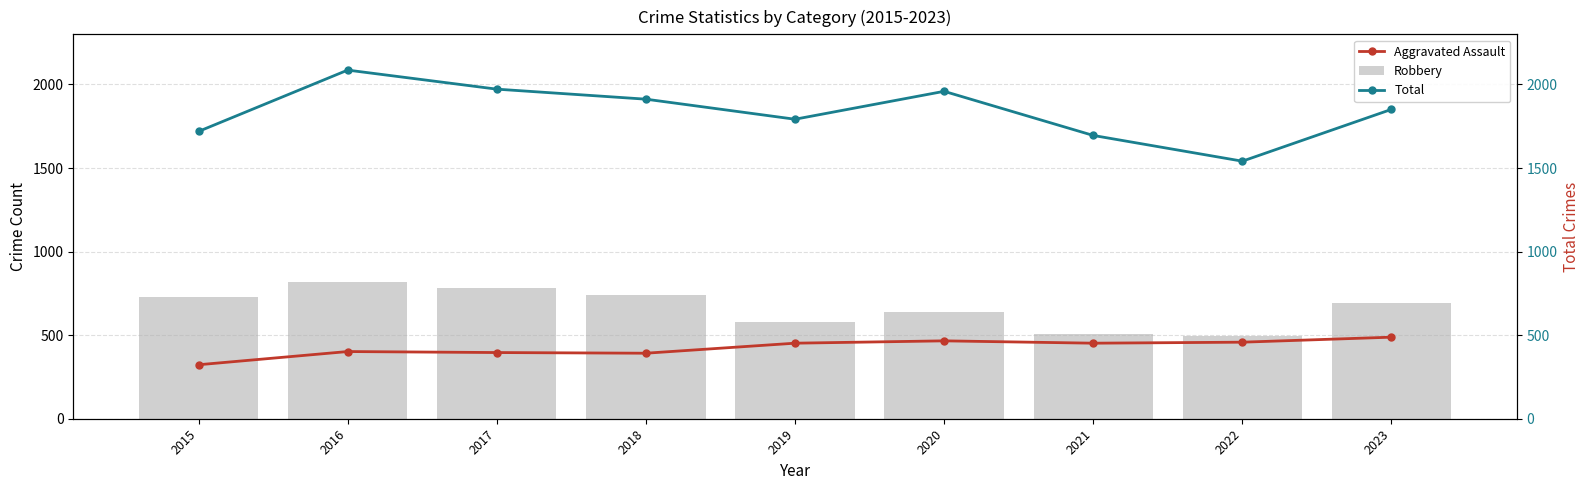

The Aggravated Assault series shows 174 at 2015. True or false?

False